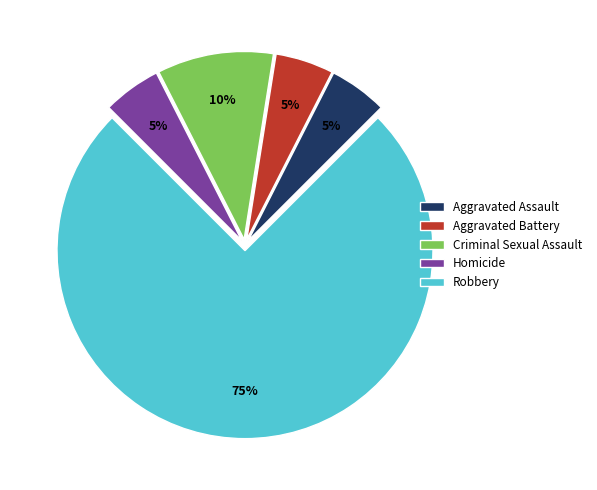

The Criminal Sexual Assault slice represents 18% of the pie. True or false?

False